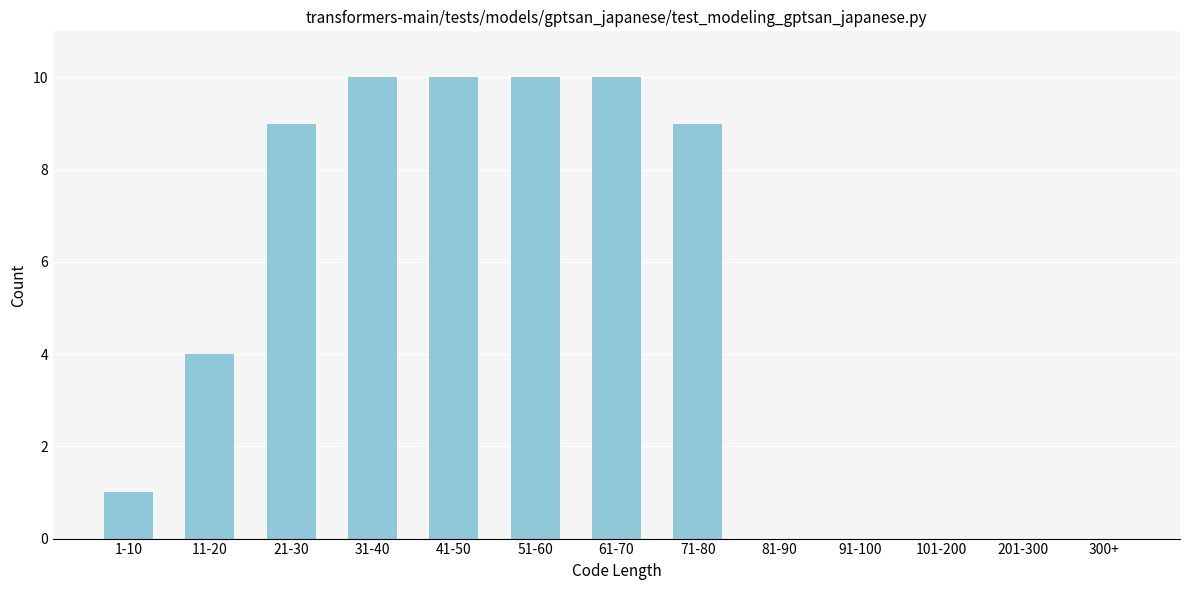

Reading left to right, what are all the values shown in this chart?

1-10=1	11-20=4	21-30=9	31-40=10	41-50=10	51-60=10	61-70=10	71-80=9	81-90=0	91-100=0	101-200=0	201-300=0	300+=0